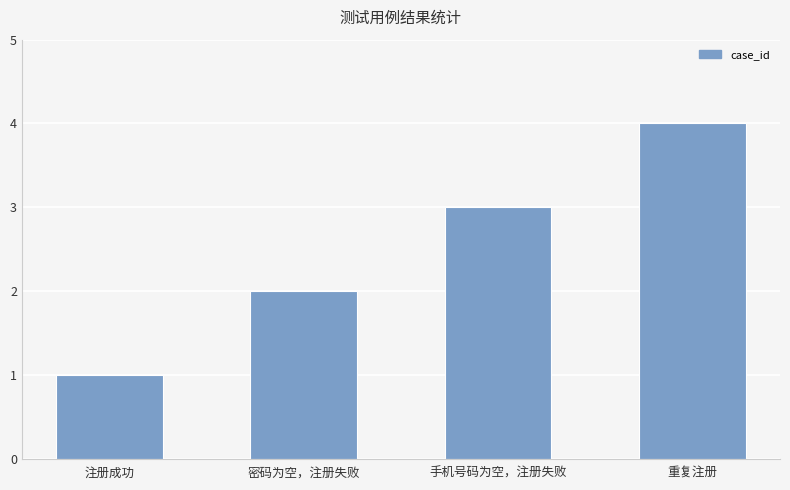

True or false: the data shows 1 at 注册成功.

True